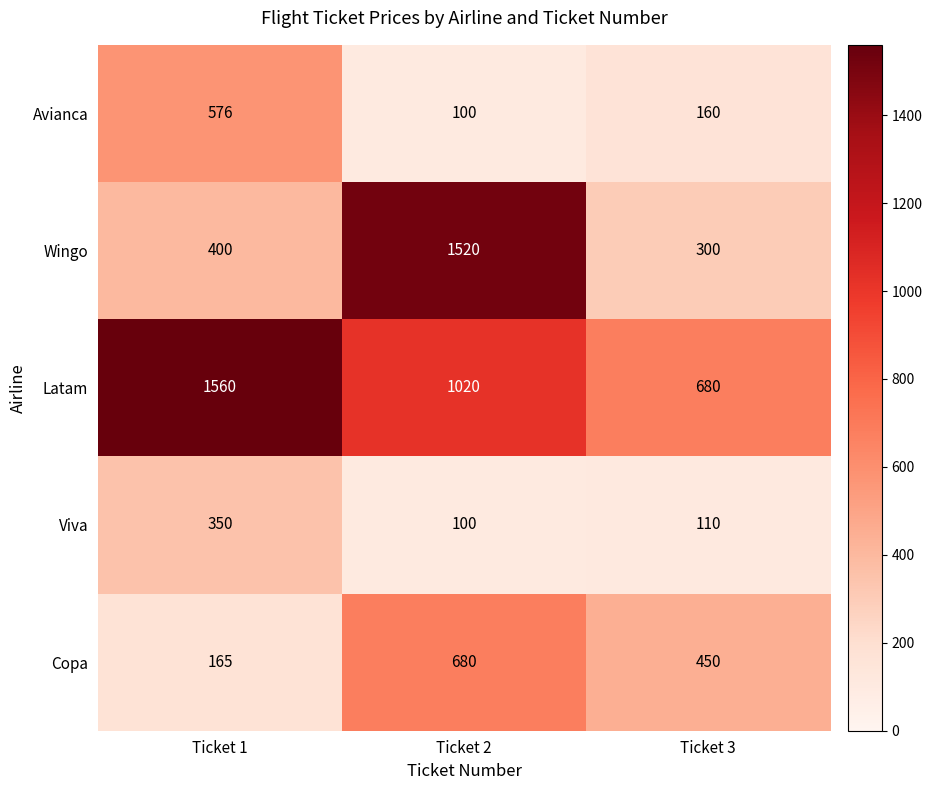

What is the difference between the maximum and minimum values in the Wingo series?

1220